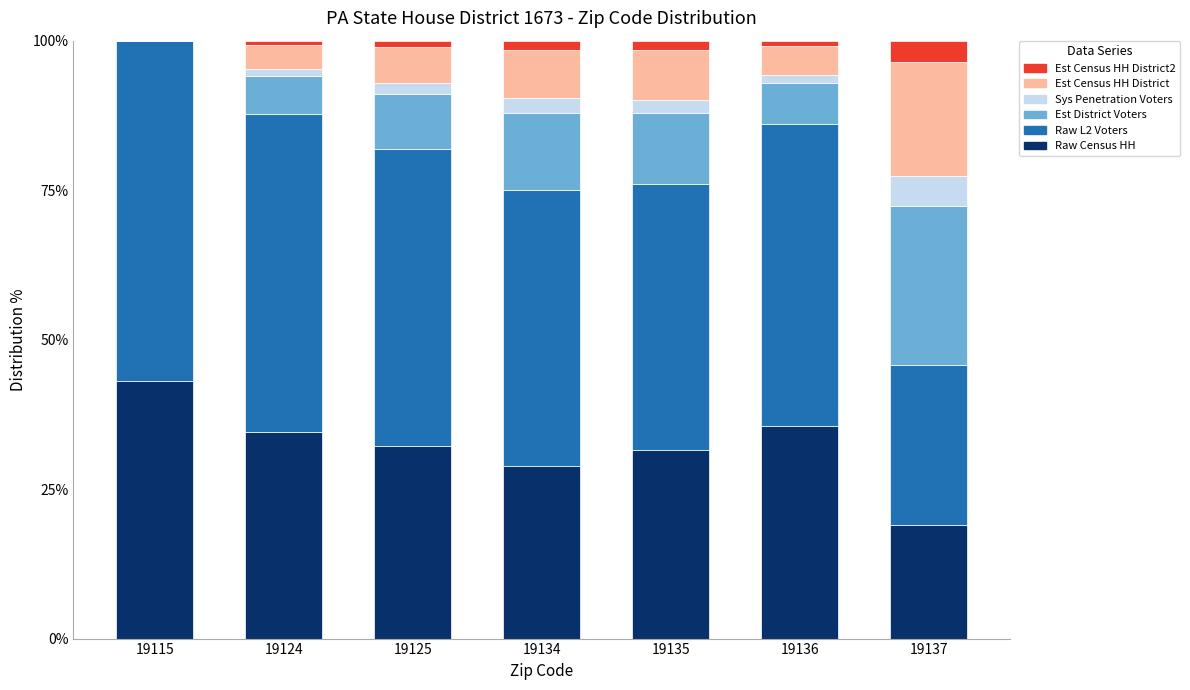

Count the number of data series in this chart.

6